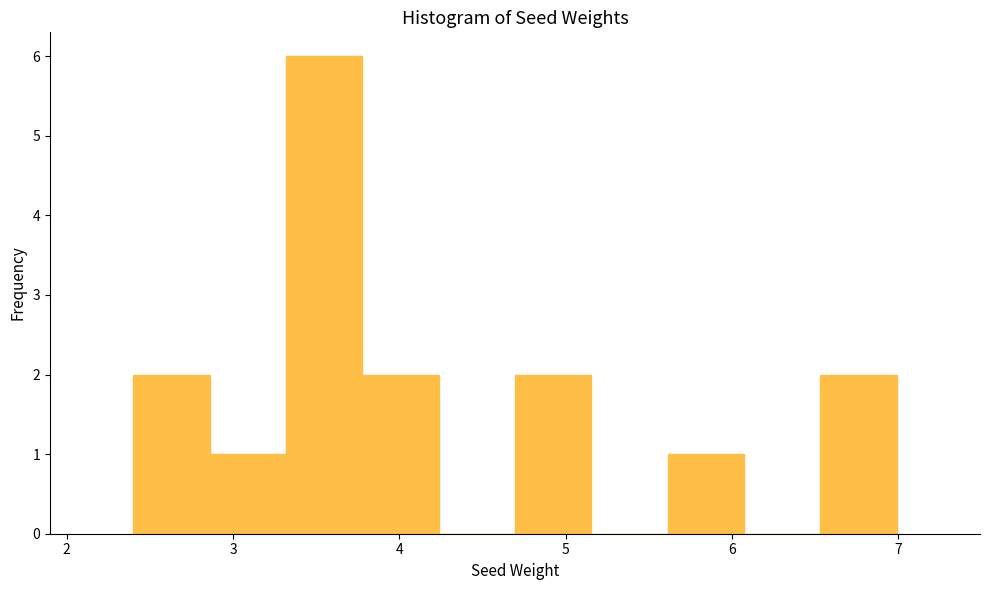

Over which range of the x-axis is the bar tallest?

3.3 to 3.8